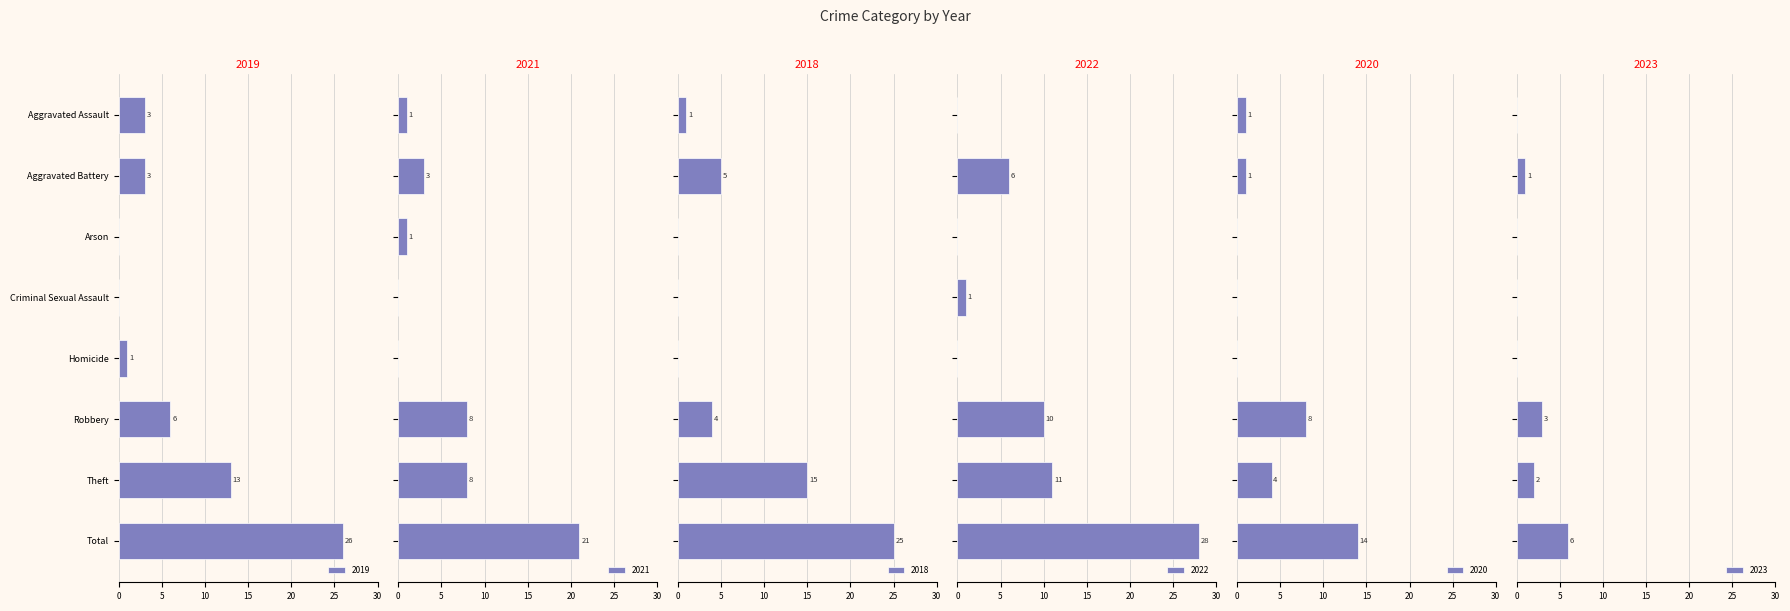

What is the label of the 8th bar from the left?

Total